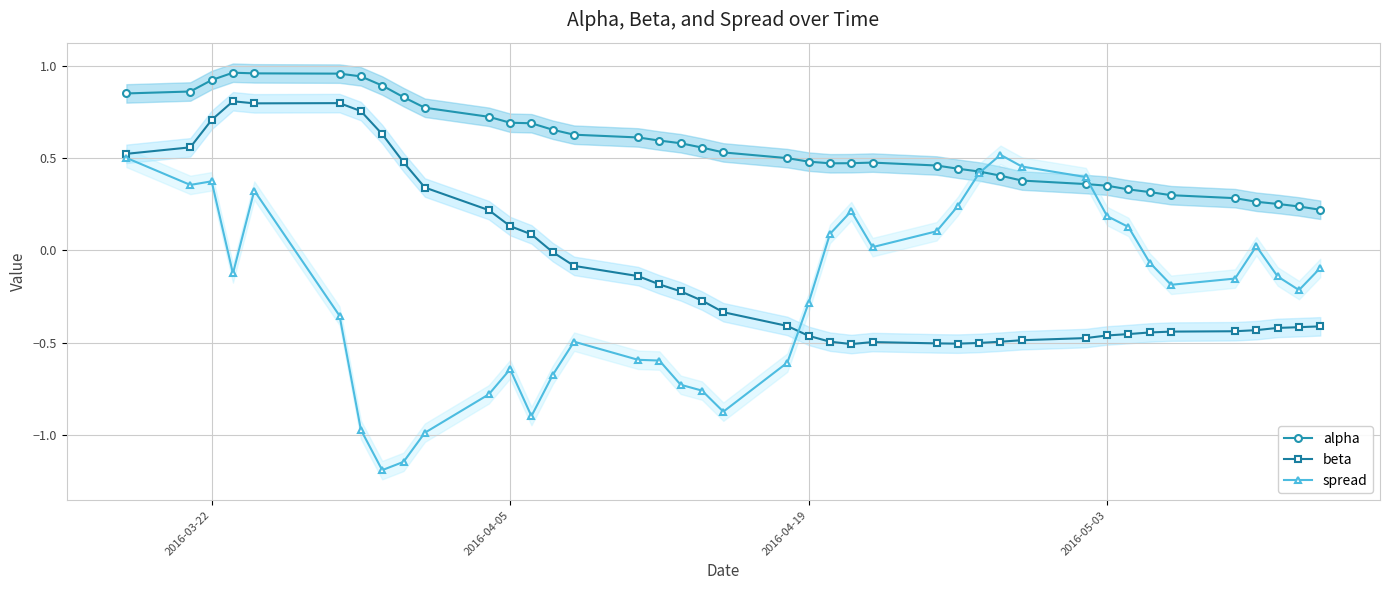

True or false: beta has more than 1 points higher than both neighbors.

True